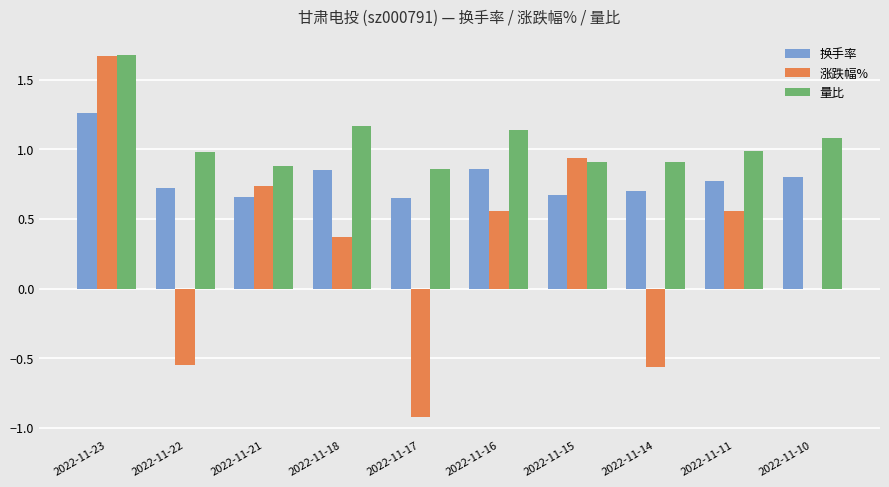

At which label does 涨跌幅% reach its peak?

2022-11-23